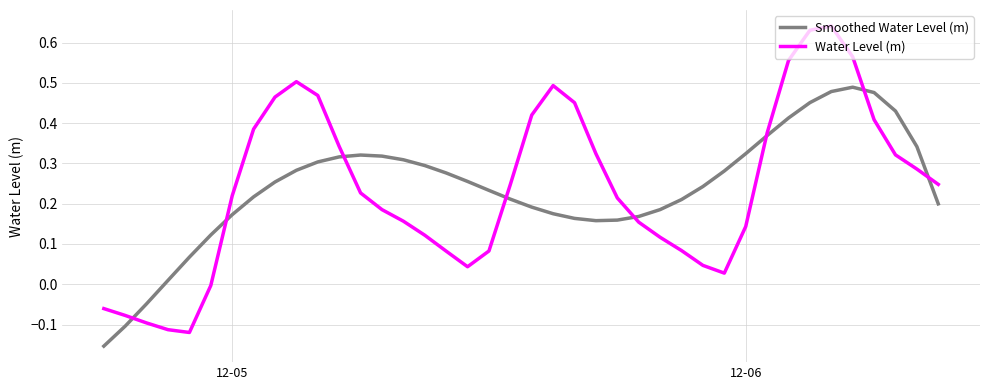

Which series has the largest range (max minus min)?

Water Level (m)